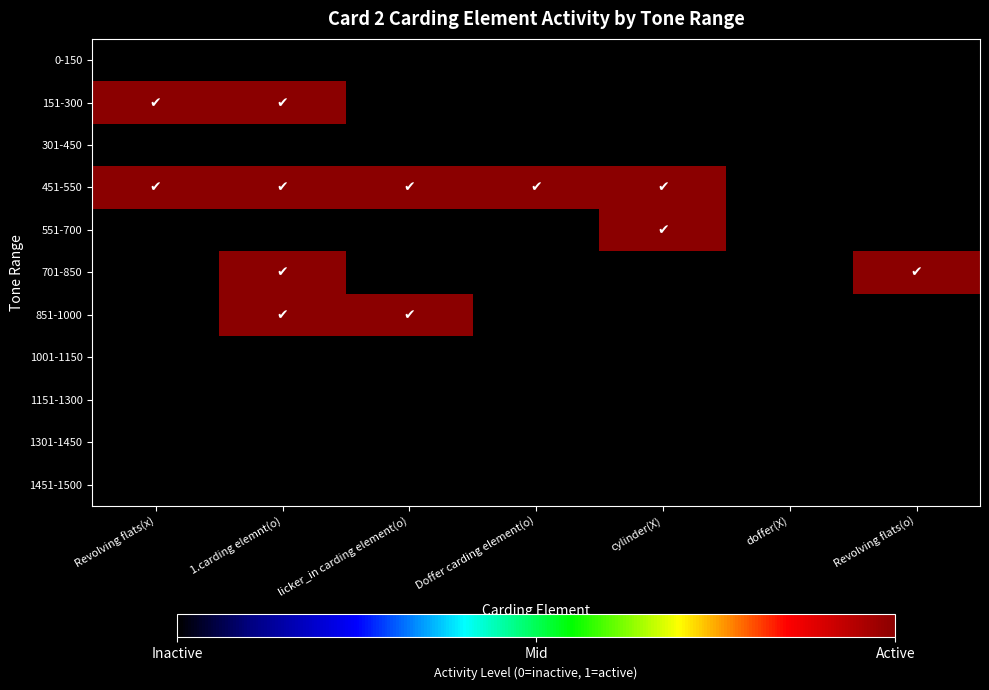

How many distinct data groups are displayed?

11